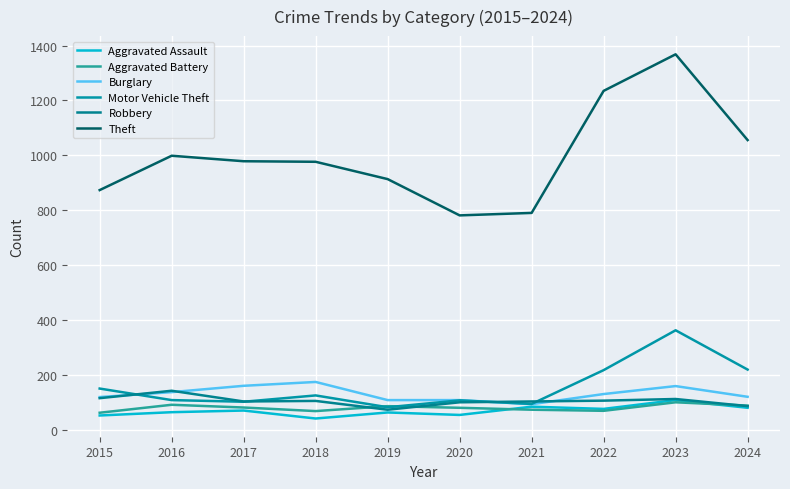

True or false: Theft and Aggravated Assault cross at least once.

False